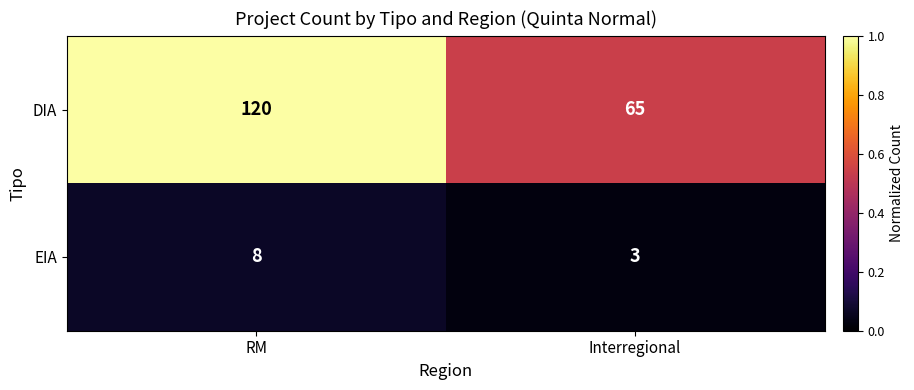

What is the difference between the maximum and minimum values in the EIA series?

5